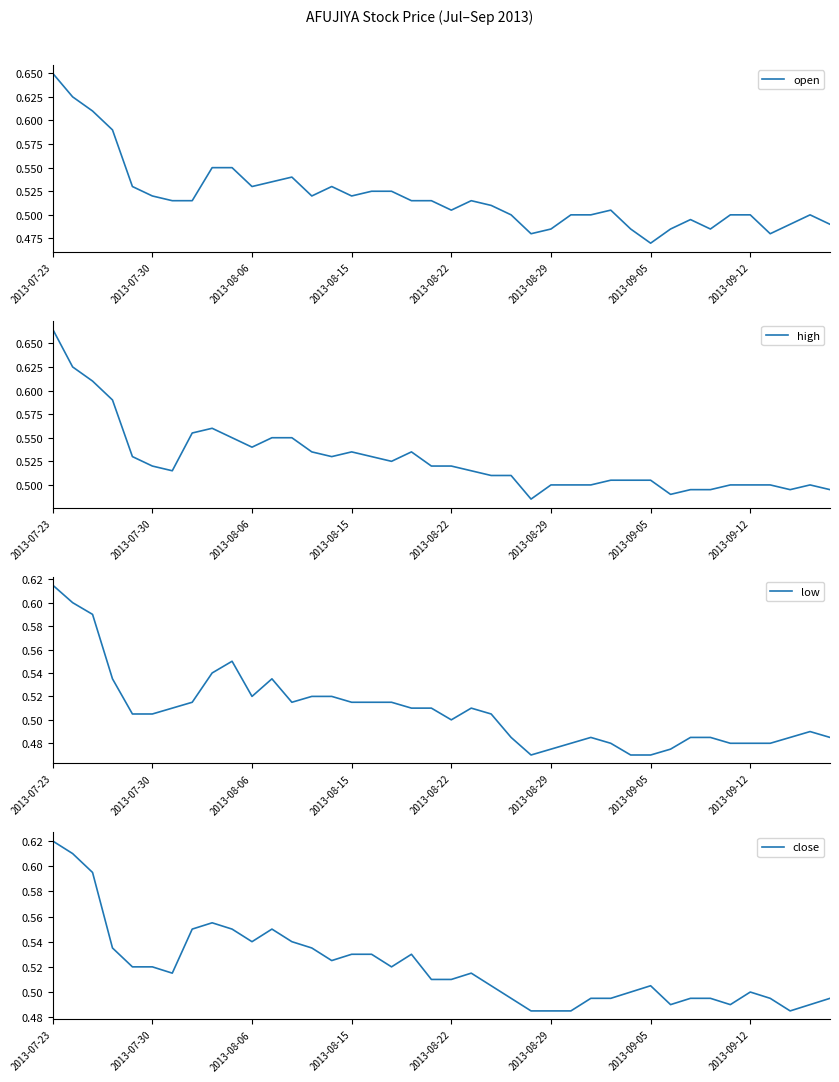

Where is open nearest to the value 0?

2013-09-05